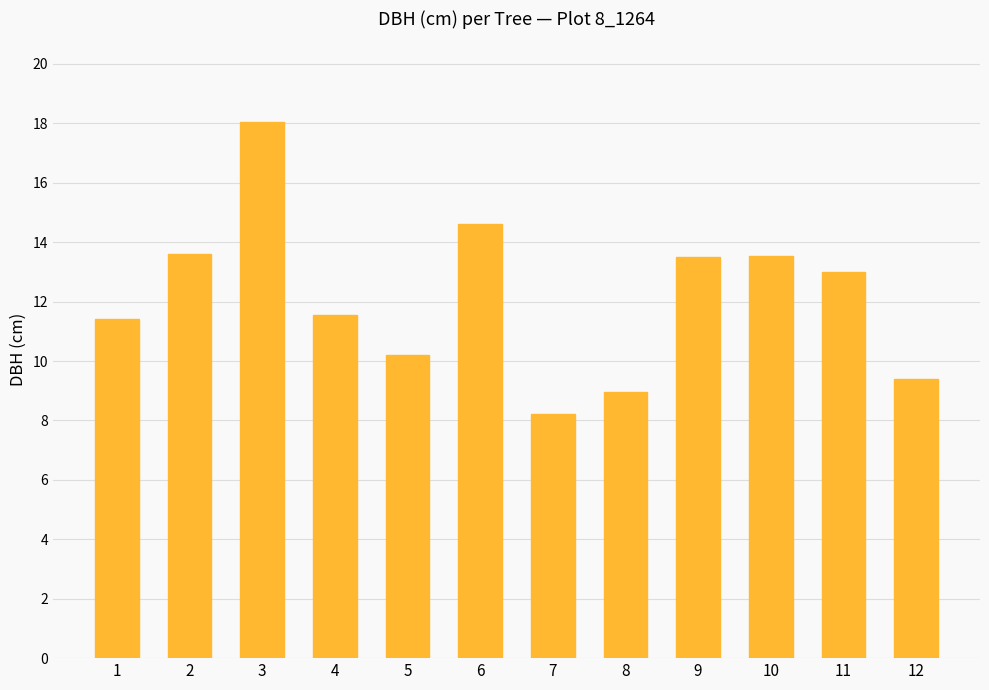

Is it true that the value at 4 is 11.6?

True